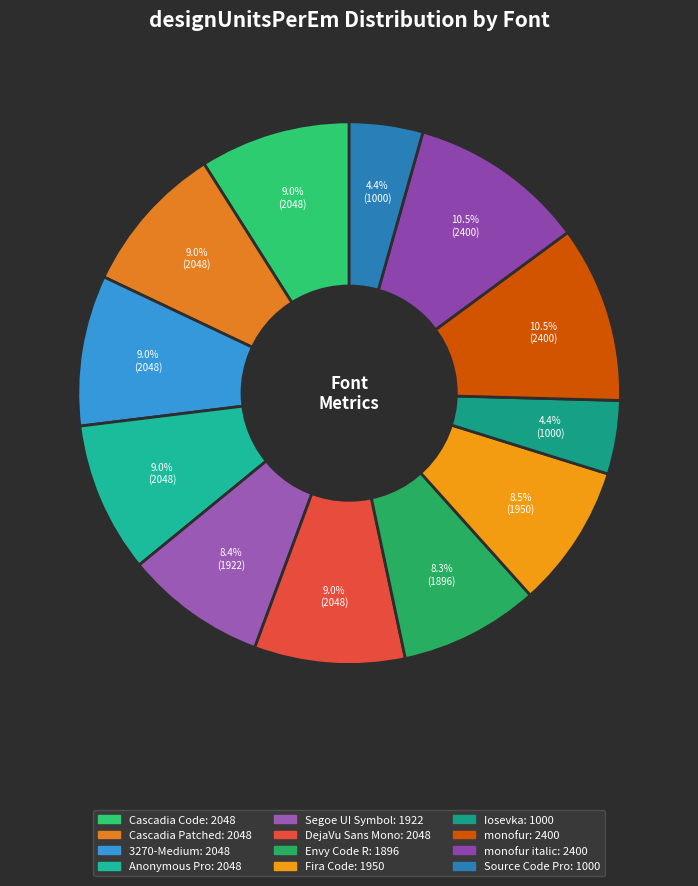

How many slices are in this pie chart?

12